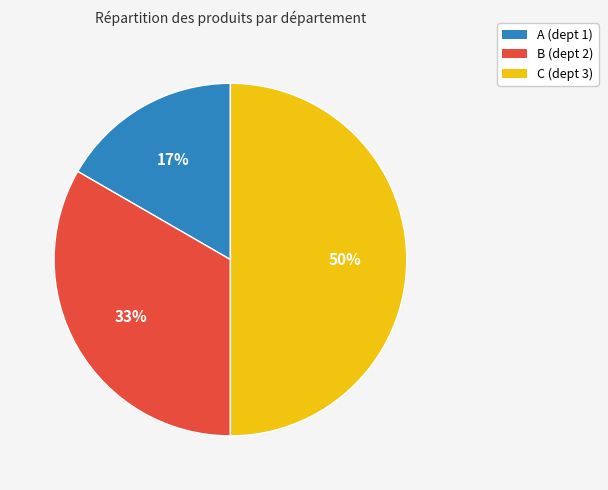

Combined, do C (dept 3) and B (dept 2) account for over 50%?

Yes